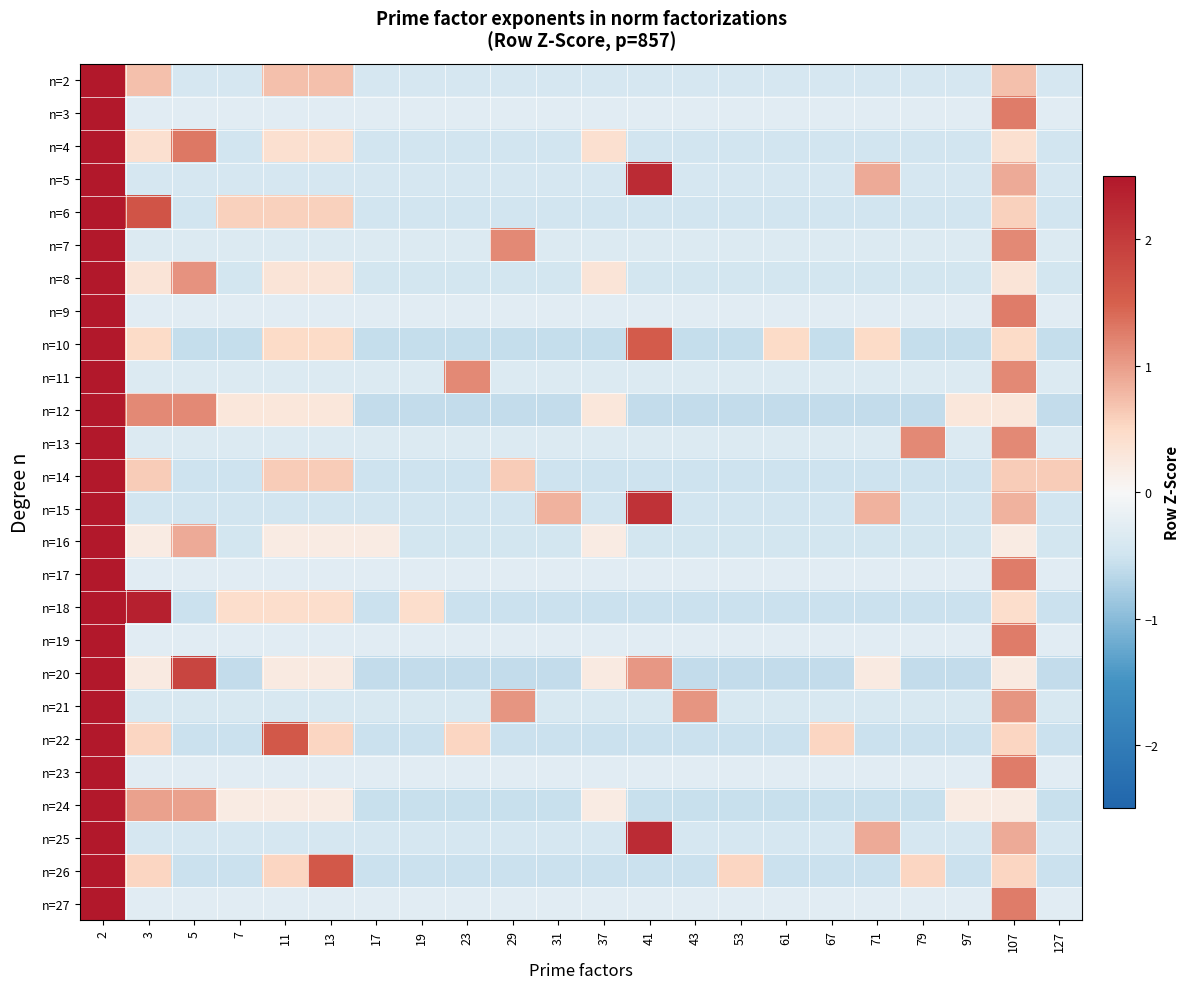

Reading left to right, what are all the values shown in this chart?

n=2: 2=4.1	3=0.7	5=-0.4	7=-0.4	11=0.7	13=0.7	17=-0.4	19=-0.4	23=-0.4	29=-0.4	31=-0.4	37=-0.4	41=-0.4	43=-0.4	53=-0.4	61=-0.4	67=-0.4	71=-0.4	79=-0.4	97=-0.4	107=0.7	127=-0.4
n=3: 2=4.3	3=-0.3	5=-0.3	7=-0.3	11=-0.3	13=-0.3	17=-0.3	19=-0.3	23=-0.3	29=-0.3	31=-0.3	37=-0.3	41=-0.3	43=-0.3	53=-0.3	61=-0.3	67=-0.3	71=-0.3	79=-0.3	97=-0.3	107=1.3	127=-0.3
n=4: 2=4.0	3=0.4	5=1.3	7=-0.5	11=0.4	13=0.4	17=-0.5	19=-0.5	23=-0.5	29=-0.5	31=-0.5	37=0.4	41=-0.5	43=-0.5	53=-0.5	61=-0.5	67=-0.5	71=-0.5	79=-0.5	97=-0.5	107=0.4	127=-0.5
n=5: 2=3.5	3=-0.4	5=-0.4	7=-0.4	11=-0.4	13=-0.4	17=-0.4	19=-0.4	23=-0.4	29=-0.4	31=-0.4	37=-0.4	41=2.2	43=-0.4	53=-0.4	61=-0.4	67=-0.4	71=0.9	79=-0.4	97=-0.4	107=0.9	127=-0.4
n=6: 2=3.8	3=1.6	5=-0.5	7=0.6	11=0.6	13=0.6	17=-0.5	19=-0.5	23=-0.5	29=-0.5	31=-0.5	37=-0.5	41=-0.5	43=-0.5	53=-0.5	61=-0.5	67=-0.5	71=-0.5	79=-0.5	97=-0.5	107=0.6	127=-0.5
n=7: 2=4.1	3=-0.3	5=-0.3	7=-0.3	11=-0.3	13=-0.3	17=-0.3	19=-0.3	23=-0.3	29=1.2	31=-0.3	37=-0.3	41=-0.3	43=-0.3	53=-0.3	61=-0.3	67=-0.3	71=-0.3	79=-0.3	97=-0.3	107=1.2	127=-0.3
n=8: 2=4.2	3=0.3	5=1.1	7=-0.5	11=0.3	13=0.3	17=-0.5	19=-0.5	23=-0.5	29=-0.5	31=-0.5	37=0.3	41=-0.5	43=-0.5	53=-0.5	61=-0.5	67=-0.5	71=-0.5	79=-0.5	97=-0.5	107=0.3	127=-0.5
n=9: 2=4.3	3=-0.3	5=-0.3	7=-0.3	11=-0.3	13=-0.3	17=-0.3	19=-0.3	23=-0.3	29=-0.3	31=-0.3	37=-0.3	41=-0.3	43=-0.3	53=-0.3	61=-0.3	67=-0.3	71=-0.3	79=-0.3	97=-0.3	107=1.3	127=-0.3
n=10: 2=3.7	3=0.5	5=-0.6	7=-0.6	11=0.5	13=0.5	17=-0.6	19=-0.6	23=-0.6	29=-0.6	31=-0.6	37=-0.6	41=1.5	43=-0.6	53=-0.6	61=0.5	67=-0.6	71=0.5	79=-0.6	97=-0.6	107=0.5	127=-0.6
n=11: 2=4.1	3=-0.3	5=-0.3	7=-0.3	11=-0.3	13=-0.3	17=-0.3	19=-0.3	23=1.2	29=-0.3	31=-0.3	37=-0.3	41=-0.3	43=-0.3	53=-0.3	61=-0.3	67=-0.3	71=-0.3	79=-0.3	97=-0.3	107=1.2	127=-0.3
n=12: 2=3.8	3=1.2	5=1.2	7=0.3	11=0.3	13=0.3	17=-0.6	19=-0.6	23=-0.6	29=-0.6	31=-0.6	37=0.3	41=-0.6	43=-0.6	53=-0.6	61=-0.6	67=-0.6	71=-0.6	79=-0.6	97=0.3	107=0.3	127=-0.6
n=13: 2=4.1	3=-0.3	5=-0.3	7=-0.3	11=-0.3	13=-0.3	17=-0.3	19=-0.3	23=-0.3	29=-0.3	31=-0.3	37=-0.3	41=-0.3	43=-0.3	53=-0.3	61=-0.3	67=-0.3	71=-0.3	79=1.2	97=-0.3	107=1.2	127=-0.3
n=14: 2=4.0	3=0.6	5=-0.5	7=-0.5	11=0.6	13=0.6	17=-0.5	19=-0.5	23=-0.5	29=0.6	31=-0.5	37=-0.5	41=-0.5	43=-0.5	53=-0.5	61=-0.5	67=-0.5	71=-0.5	79=-0.5	97=-0.5	107=0.6	127=0.6
n=15: 2=3.4	3=-0.5	5=-0.5	7=-0.5	11=-0.5	13=-0.5	17=-0.5	19=-0.5	23=-0.5	29=-0.5	31=0.8	37=-0.5	41=2.1	43=-0.5	53=-0.5	61=-0.5	67=-0.5	71=0.8	79=-0.5	97=-0.5	107=0.8	127=-0.5
n=16: 2=4.2	3=0.2	5=0.9	7=-0.5	11=0.2	13=0.2	17=0.2	19=-0.5	23=-0.5	29=-0.5	31=-0.5	37=0.2	41=-0.5	43=-0.5	53=-0.5	61=-0.5	67=-0.5	71=-0.5	79=-0.5	97=-0.5	107=0.2	127=-0.5
n=17: 2=4.3	3=-0.3	5=-0.3	7=-0.3	11=-0.3	13=-0.3	17=-0.3	19=-0.3	23=-0.3	29=-0.3	31=-0.3	37=-0.3	41=-0.3	43=-0.3	53=-0.3	61=-0.3	67=-0.3	71=-0.3	79=-0.3	97=-0.3	107=1.3	127=-0.3
n=18: 2=3.3	3=2.4	5=-0.5	7=0.4	11=0.4	13=0.4	17=-0.5	19=0.4	23=-0.5	29=-0.5	31=-0.5	37=-0.5	41=-0.5	43=-0.5	53=-0.5	61=-0.5	67=-0.5	71=-0.5	79=-0.5	97=-0.5	107=0.4	127=-0.5
n=19: 2=4.3	3=-0.3	5=-0.3	7=-0.3	11=-0.3	13=-0.3	17=-0.3	19=-0.3	23=-0.3	29=-0.3	31=-0.3	37=-0.3	41=-0.3	43=-0.3	53=-0.3	61=-0.3	67=-0.3	71=-0.3	79=-0.3	97=-0.3	107=1.3	127=-0.3
n=20: 2=3.5	3=0.2	5=1.9	7=-0.6	11=0.2	13=0.2	17=-0.6	19=-0.6	23=-0.6	29=-0.6	31=-0.6	37=0.2	41=1.0	43=-0.6	53=-0.6	61=-0.6	67=-0.6	71=0.2	79=-0.6	97=-0.6	107=0.2	127=-0.6
n=21: 2=4.0	3=-0.4	5=-0.4	7=-0.4	11=-0.4	13=-0.4	17=-0.4	19=-0.4	23=-0.4	29=1.1	31=-0.4	37=-0.4	41=-0.4	43=1.1	53=-0.4	61=-0.4	67=-0.4	71=-0.4	79=-0.4	97=-0.4	107=1.1	127=-0.4
n=22: 2=3.7	3=0.5	5=-0.5	7=-0.5	11=1.6	13=0.5	17=-0.5	19=-0.5	23=0.5	29=-0.5	31=-0.5	37=-0.5	41=-0.5	43=-0.5	53=-0.5	61=-0.5	67=0.5	71=-0.5	79=-0.5	97=-0.5	107=0.5	127=-0.5
n=23: 2=4.3	3=-0.3	5=-0.3	7=-0.3	11=-0.3	13=-0.3	17=-0.3	19=-0.3	23=-0.3	29=-0.3	31=-0.3	37=-0.3	41=-0.3	43=-0.3	53=-0.3	61=-0.3	67=-0.3	71=-0.3	79=-0.3	97=-0.3	107=1.3	127=-0.3
n=24: 2=4.0	3=1.0	5=1.0	7=0.2	11=0.2	13=0.2	17=-0.6	19=-0.6	23=-0.6	29=-0.6	31=-0.6	37=0.2	41=-0.6	43=-0.6	53=-0.6	61=-0.6	67=-0.6	71=-0.6	79=-0.6	97=0.2	107=0.2	127=-0.6
n=25: 2=3.5	3=-0.4	5=-0.4	7=-0.4	11=-0.4	13=-0.4	17=-0.4	19=-0.4	23=-0.4	29=-0.4	31=-0.4	37=-0.4	41=2.2	43=-0.4	53=-0.4	61=-0.4	67=-0.4	71=0.9	79=-0.4	97=-0.4	107=0.9	127=-0.4
n=26: 2=3.7	3=0.5	5=-0.5	7=-0.5	11=0.5	13=1.6	17=-0.5	19=-0.5	23=-0.5	29=-0.5	31=-0.5	37=-0.5	41=-0.5	43=-0.5	53=0.5	61=-0.5	67=-0.5	71=-0.5	79=0.5	97=-0.5	107=0.5	127=-0.5
n=27: 2=4.3	3=-0.3	5=-0.3	7=-0.3	11=-0.3	13=-0.3	17=-0.3	19=-0.3	23=-0.3	29=-0.3	31=-0.3	37=-0.3	41=-0.3	43=-0.3	53=-0.3	61=-0.3	67=-0.3	71=-0.3	79=-0.3	97=-0.3	107=1.3	127=-0.3